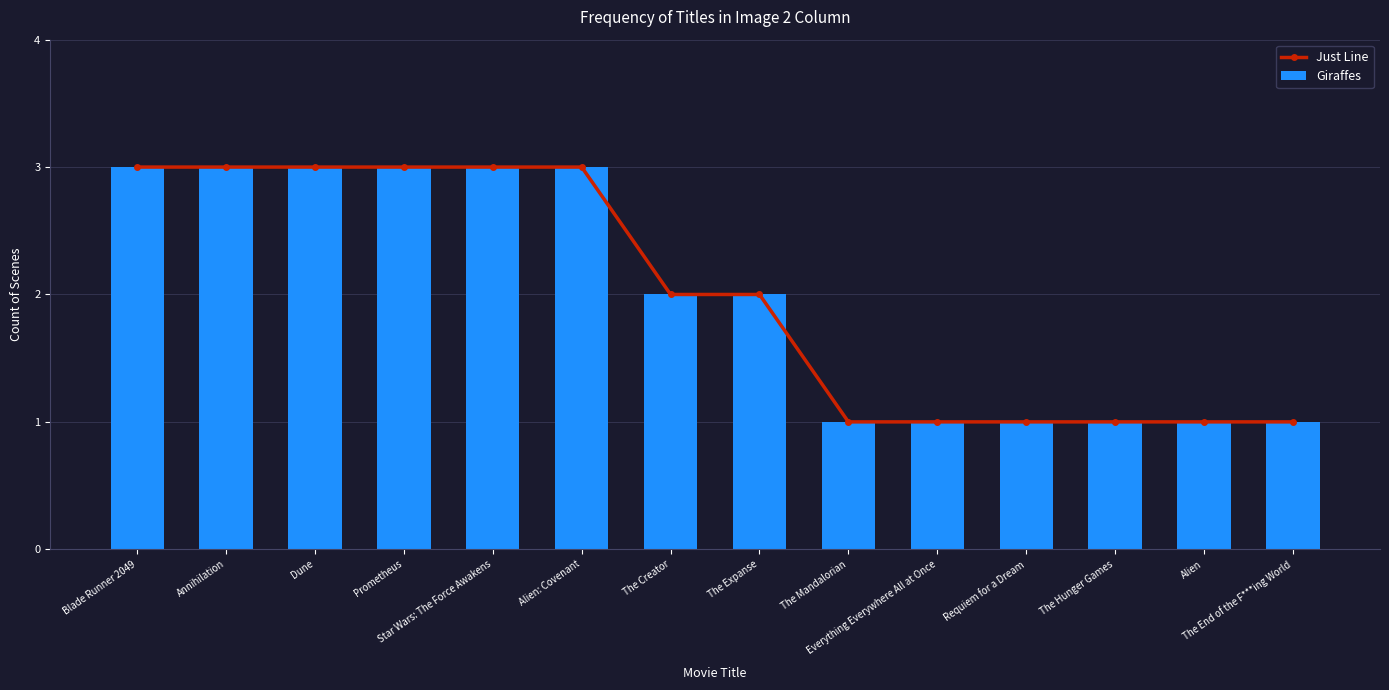

Rank the series by their maximum value, from highest to lowest.

Just Line, Giraffes